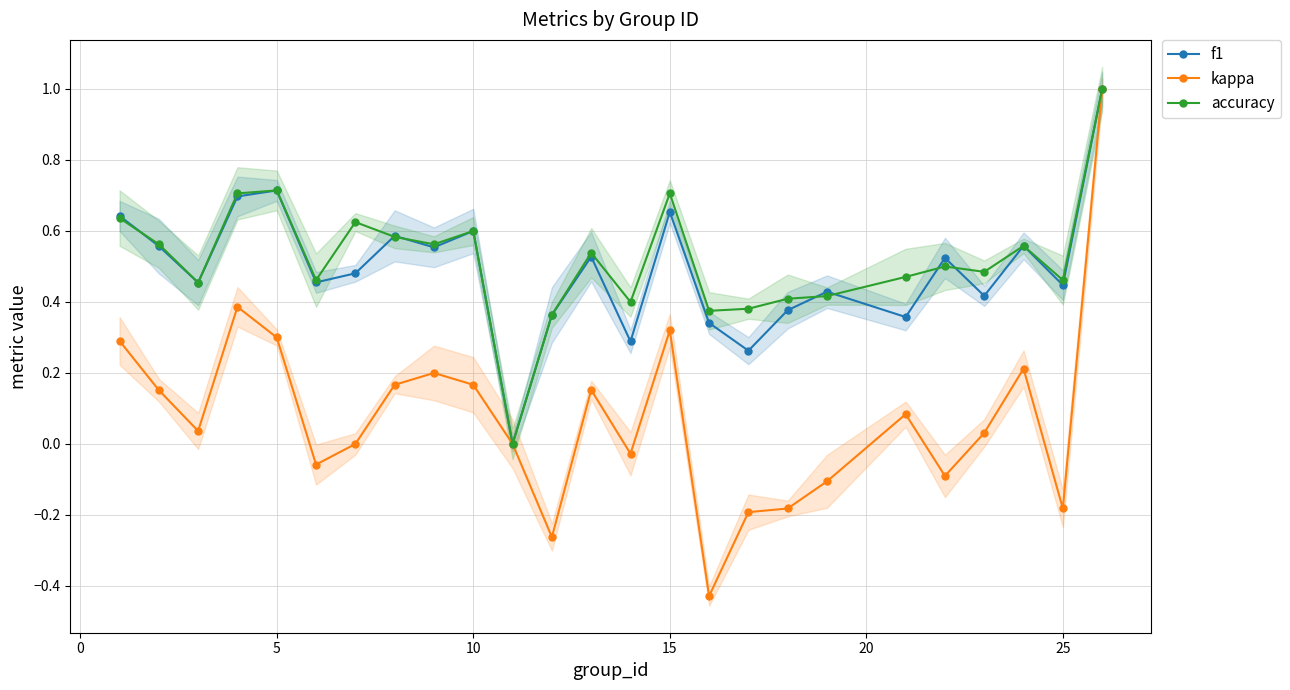

The value of f1 at 10 is 0.4. True or false?

False